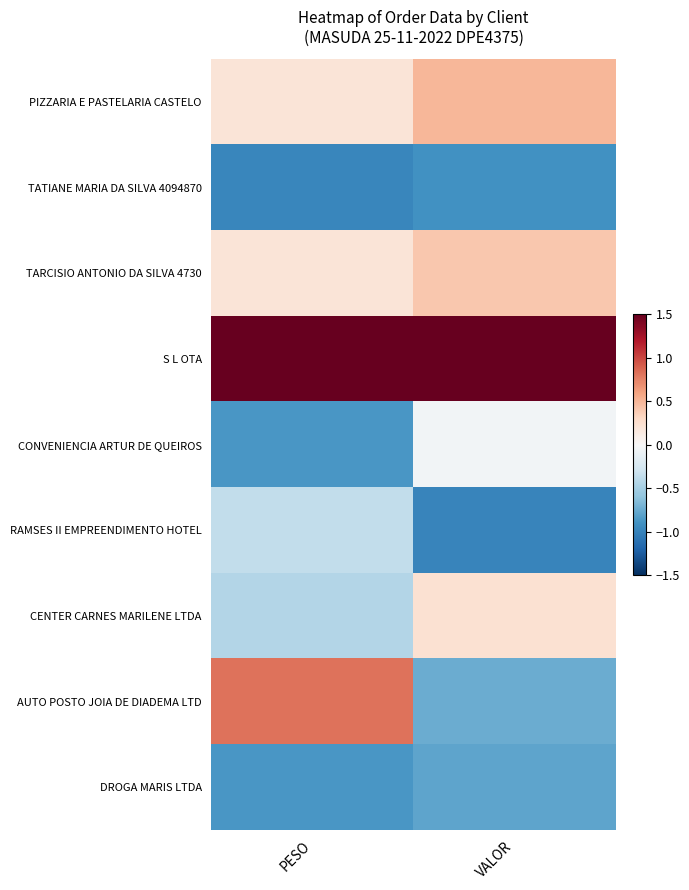

What is the minimum value for RAMSES II EMPREENDIMENTO HOTEL?

-1.0